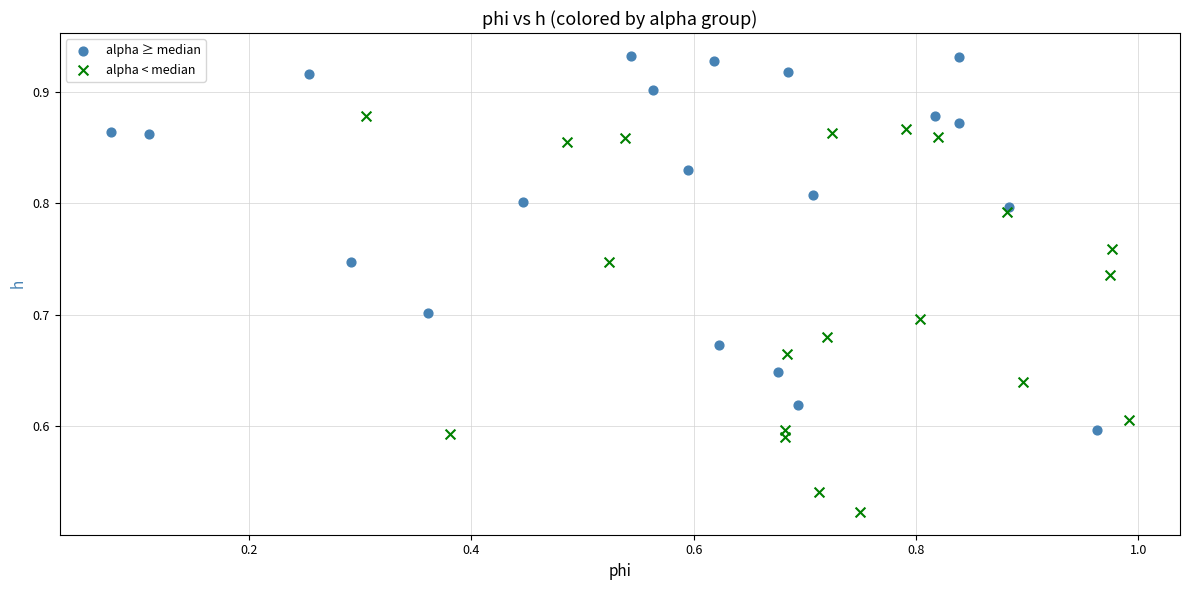

Which series reaches the minimum Y coordinate?

alpha < median